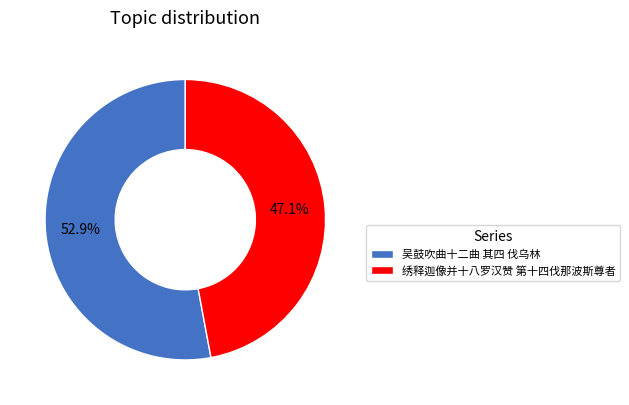

Count the number of slices in the pie.

2